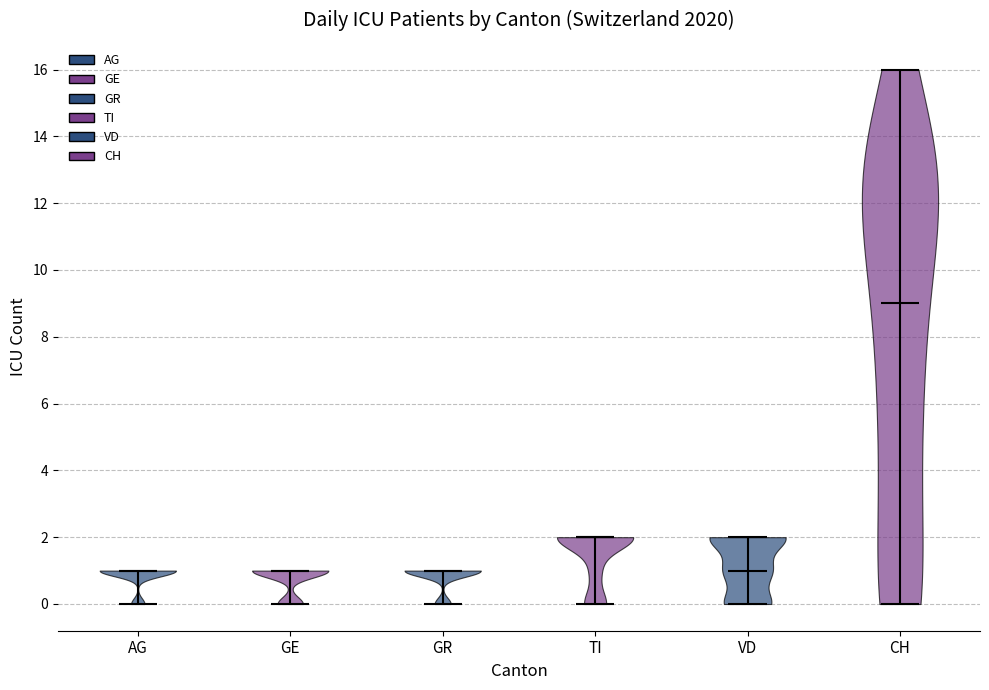

Which violin has the highest median line?

CH